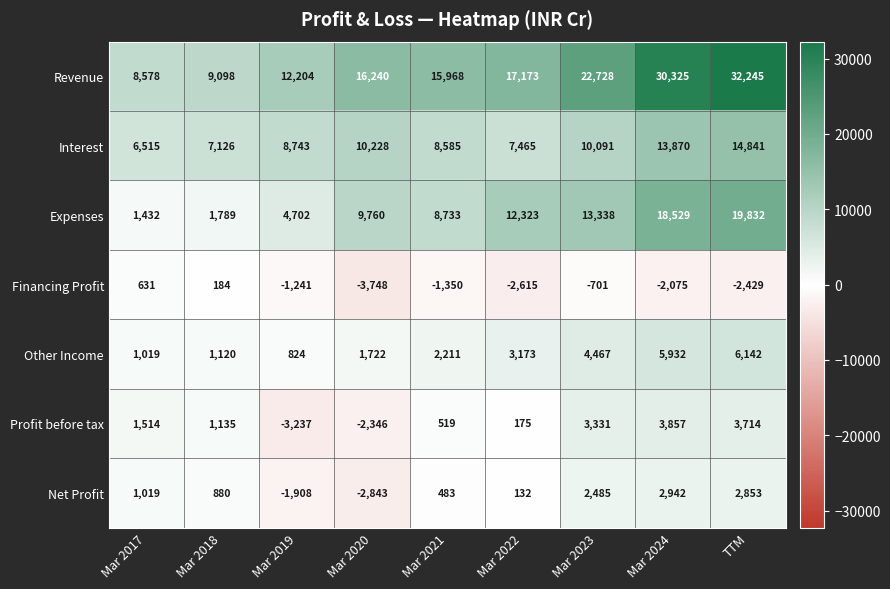

What value does the Financing Profit series have at Mar 2021, to the nearest 10?

-1350